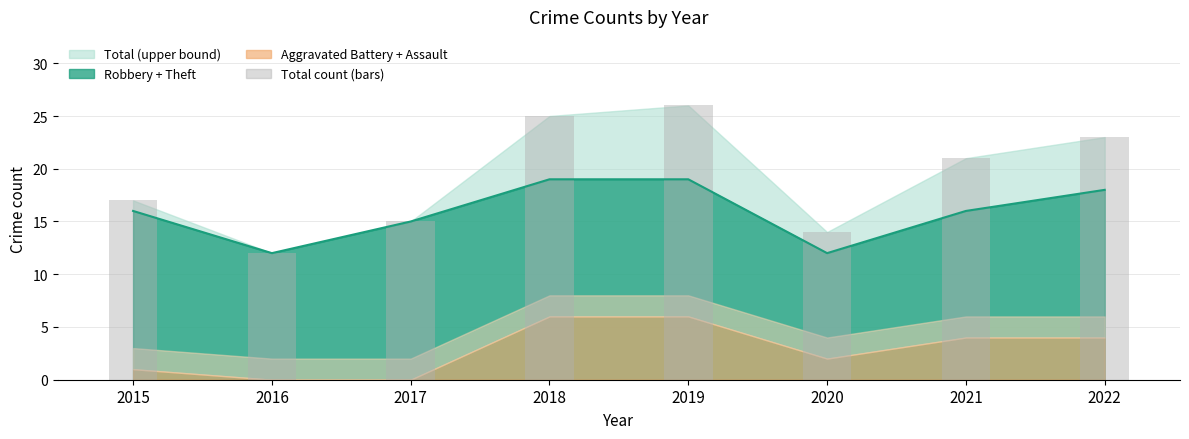

What is the value of the 2nd bar from the left?

12